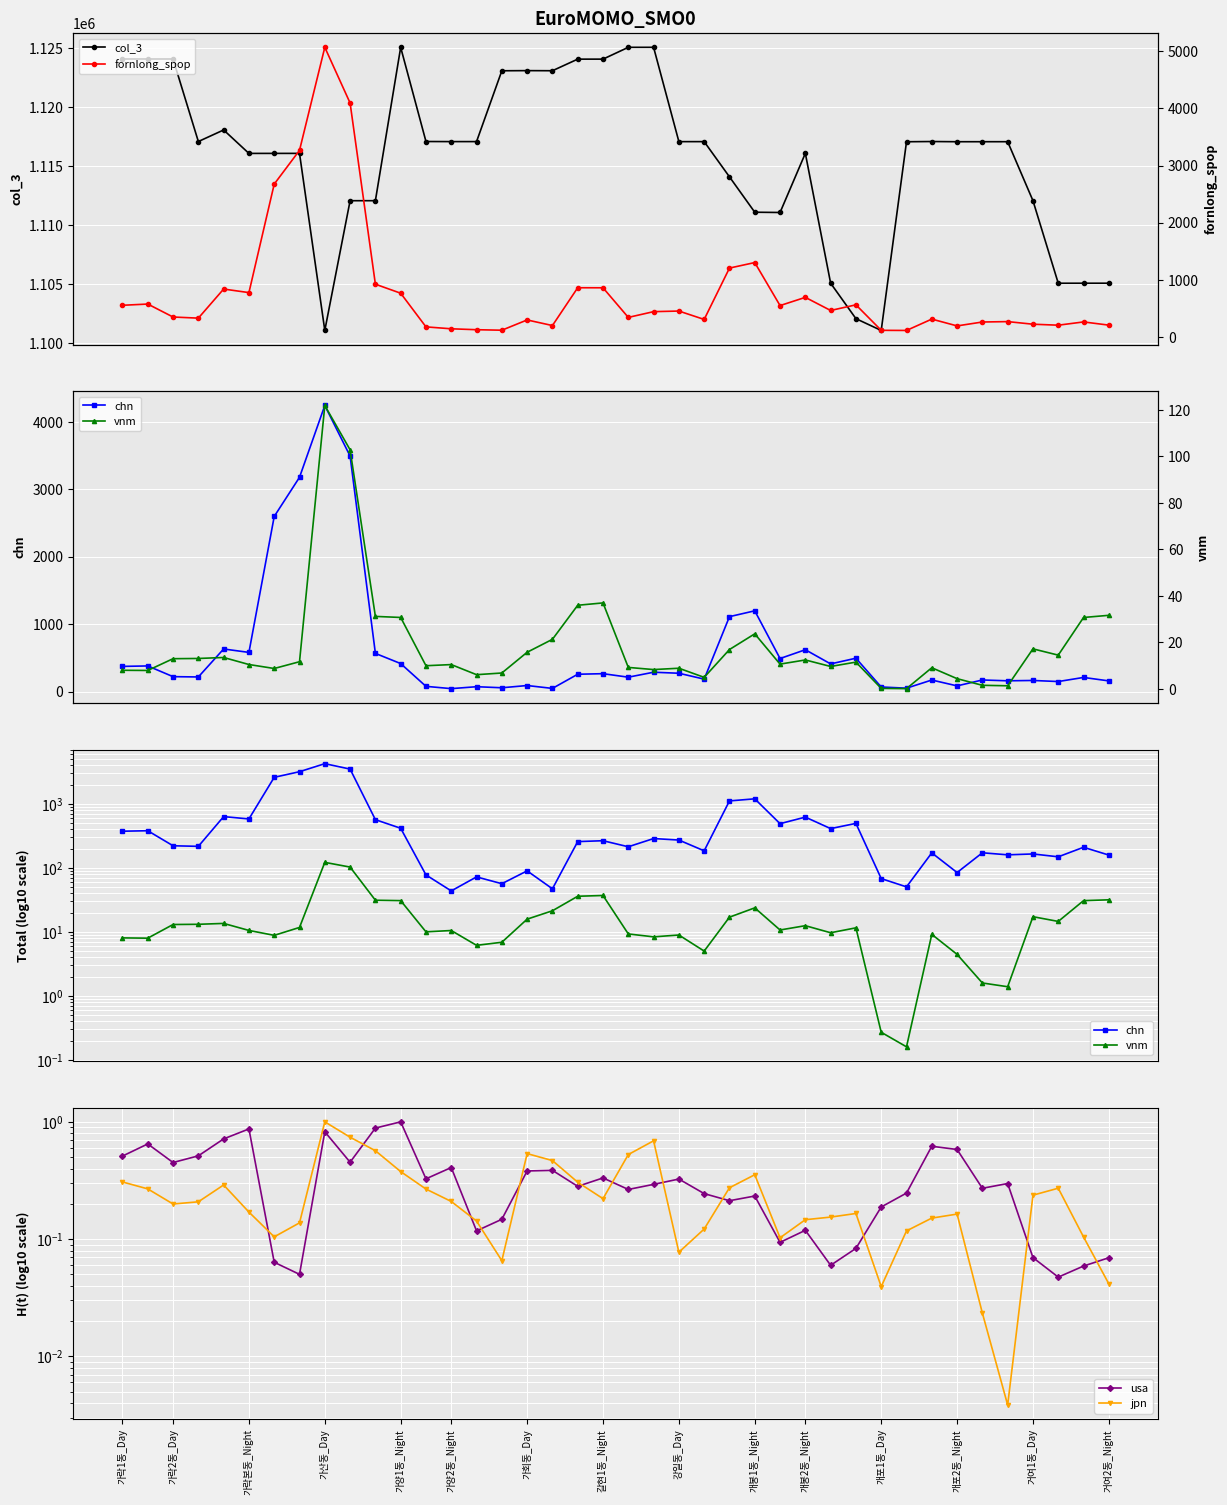

How many interior local peaks does the col_3 series have?

10